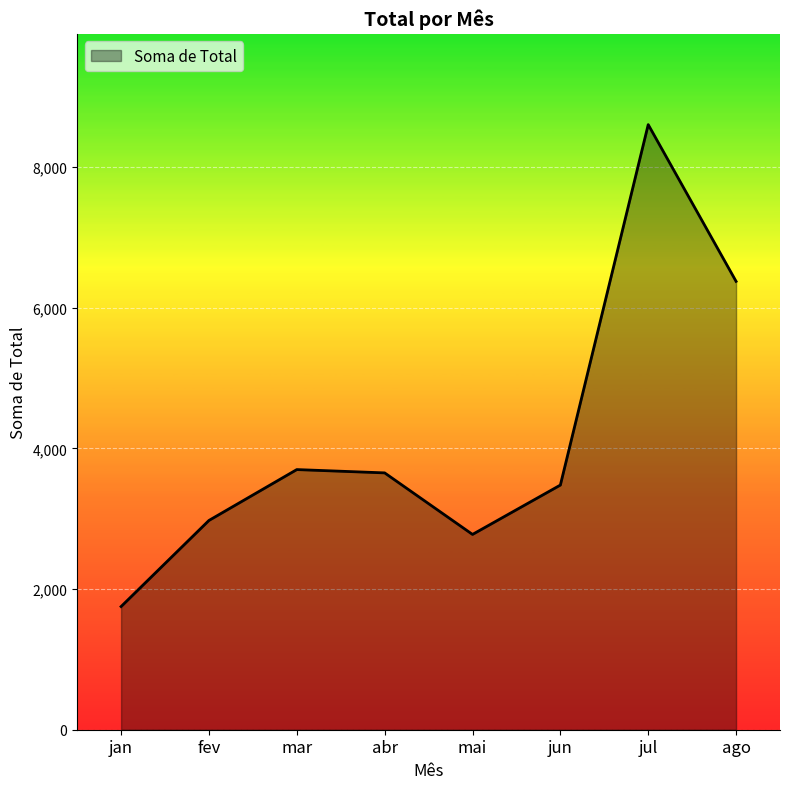

Is it true that the value at abr is 2350.0?

False